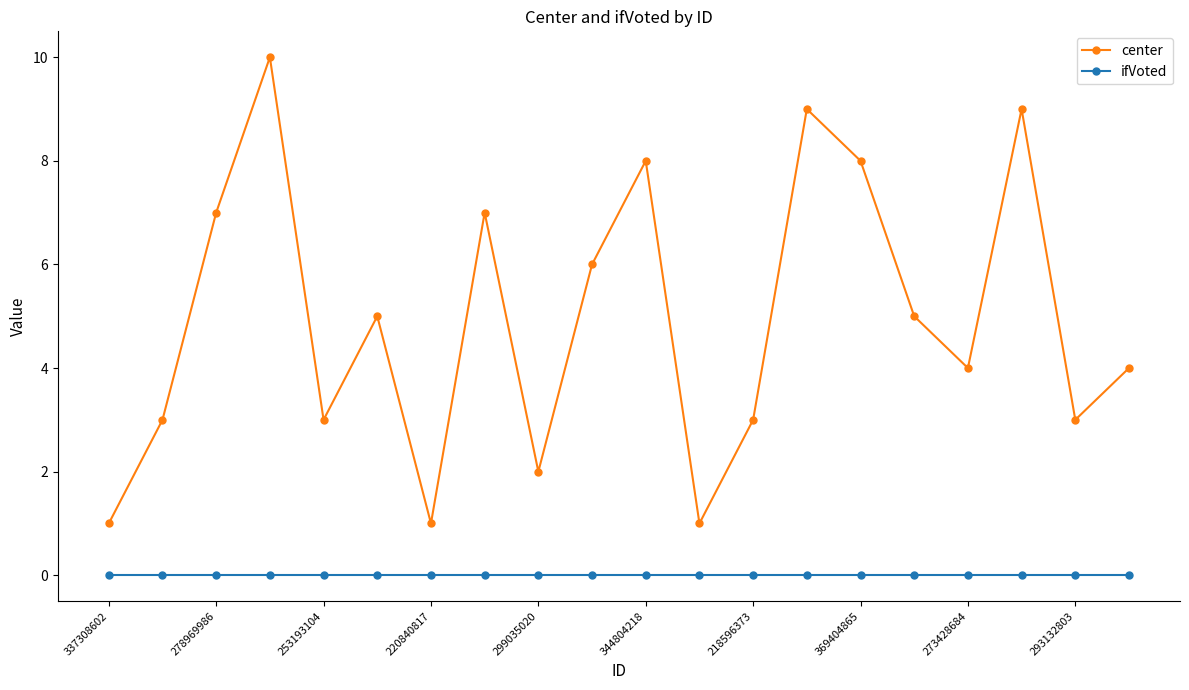

Does the chart have visible grid lines?

No